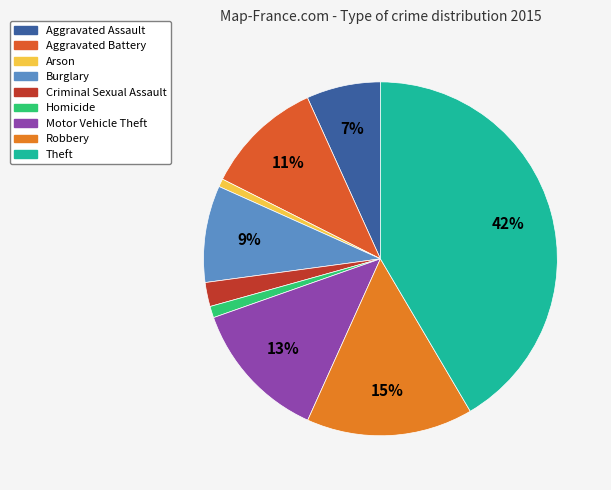

How many slices are in this pie chart?

9